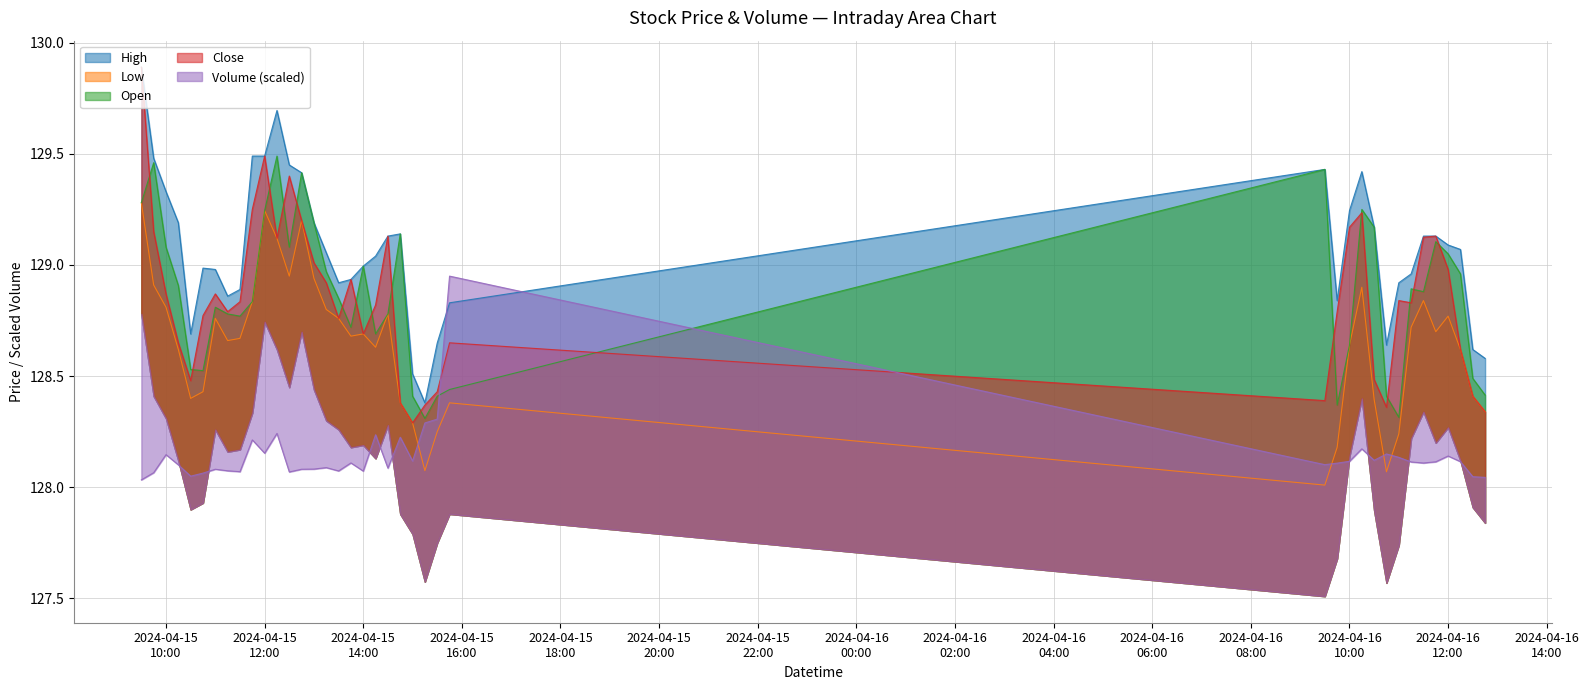

List the series in order of their peak value, lowest first.

Volume, Low, Open, High, Close